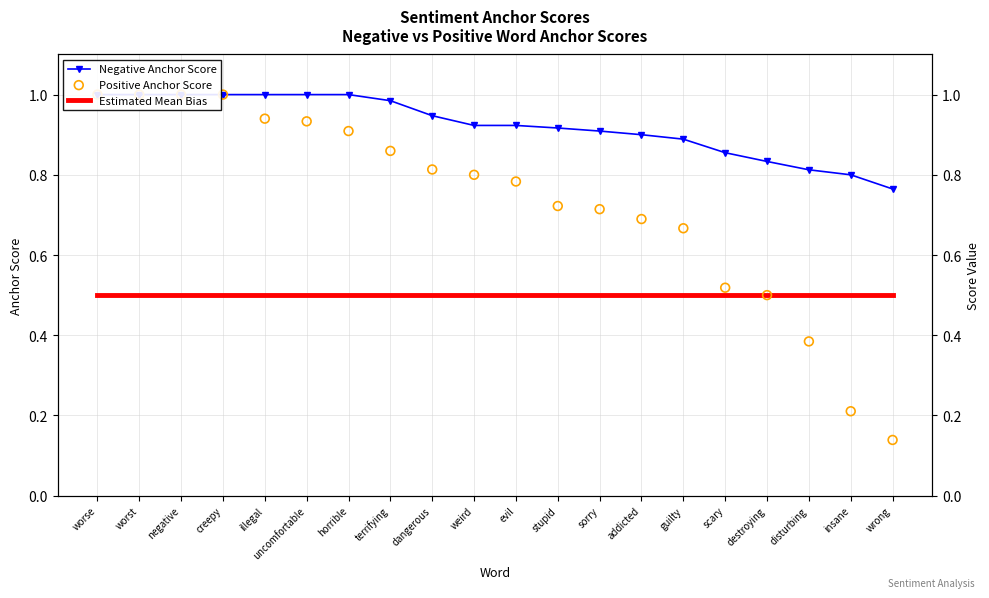

What are all the series names shown in the legend?

Negative Anchor Score, Estimated Mean Bias, Positive Anchor Score